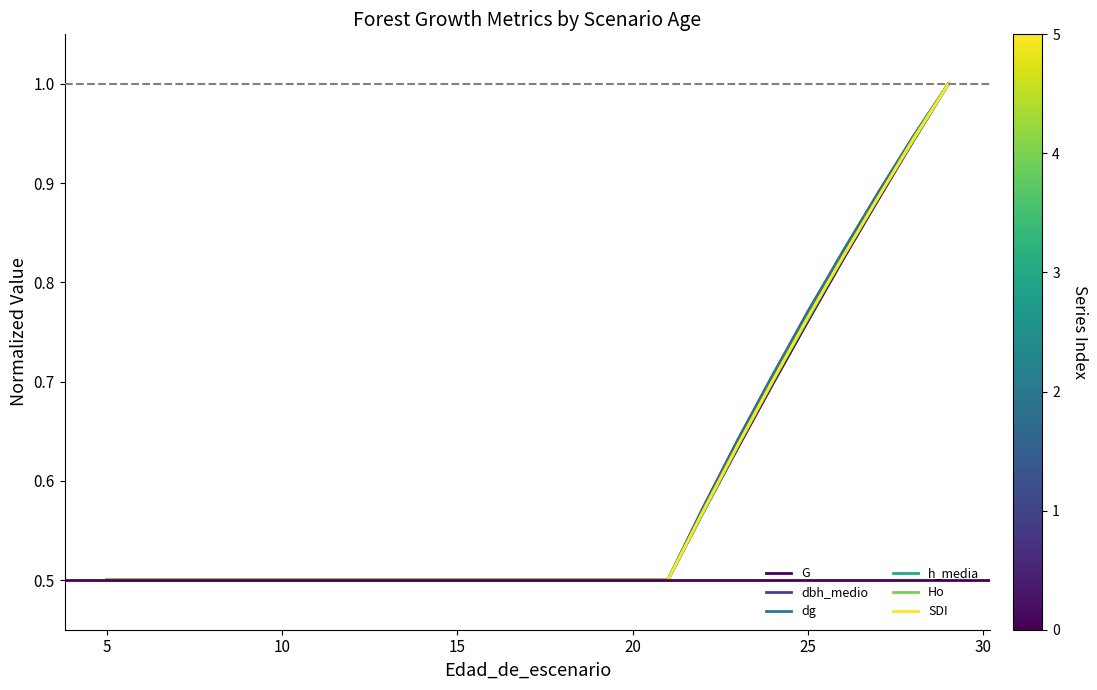

How many lines are shown in the chart?

6